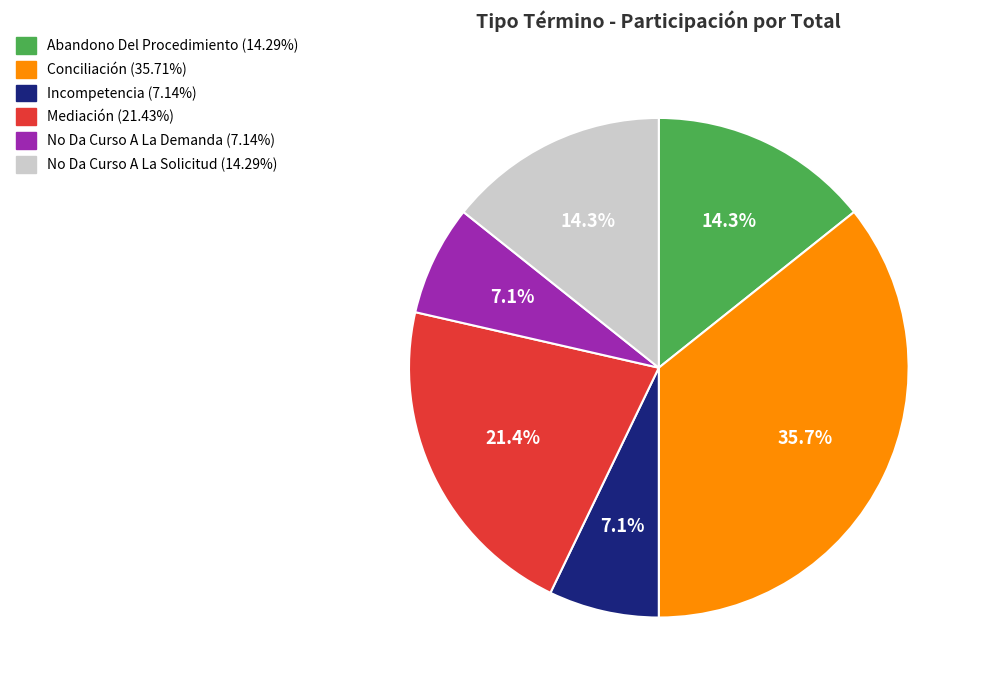

Count the number of slices in the pie.

6